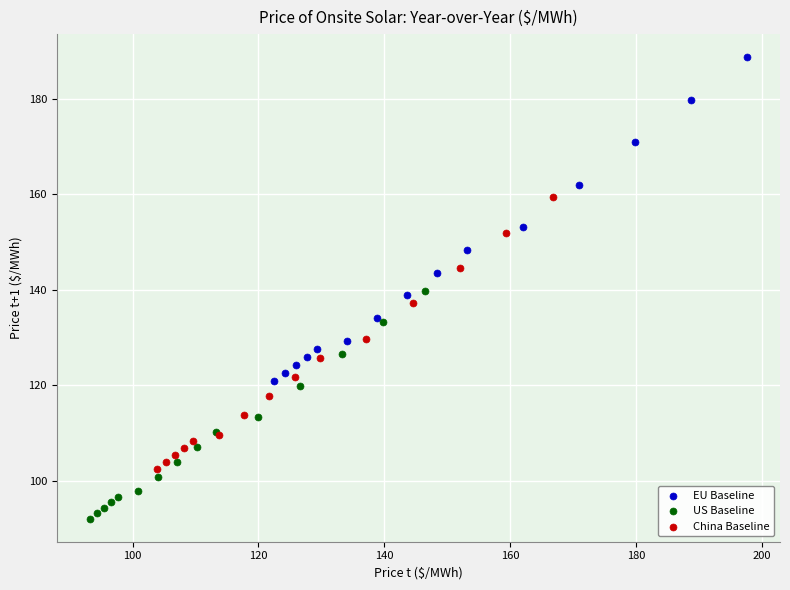

What are all the series names shown in the legend?

EU Baseline, US Baseline, China Baseline